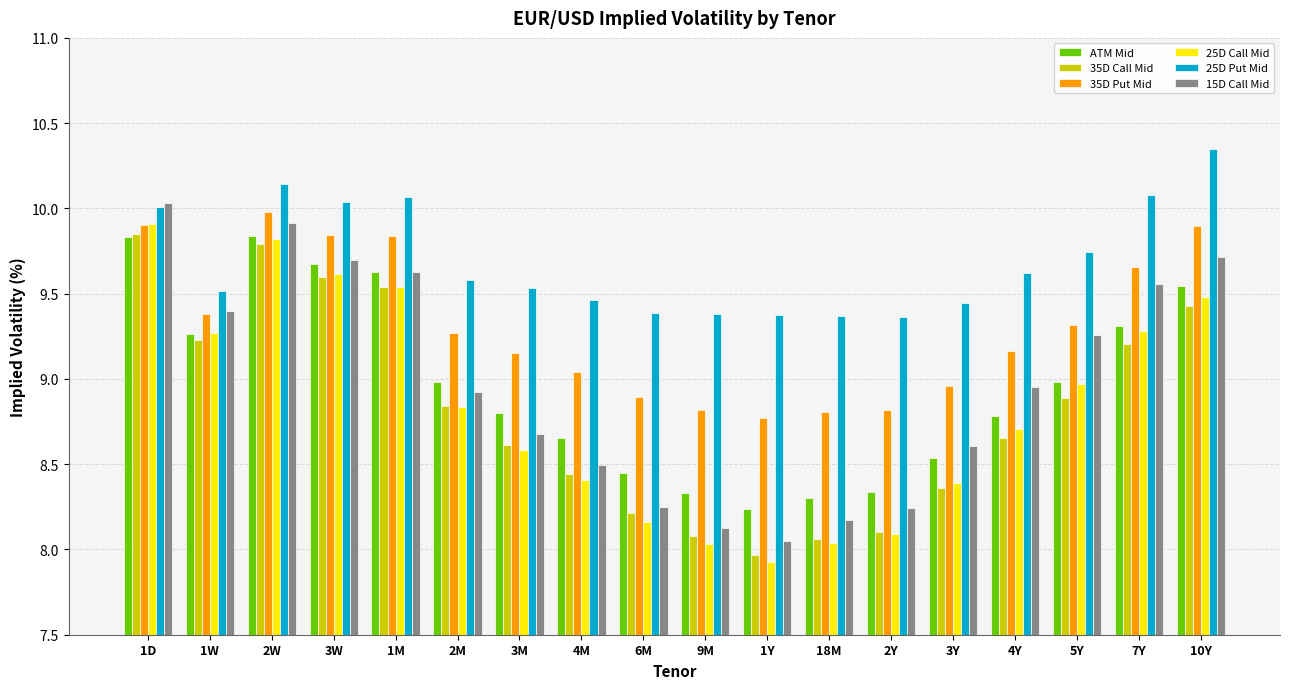

Which series changed the most between 4M and 9M?

25D Call Mid